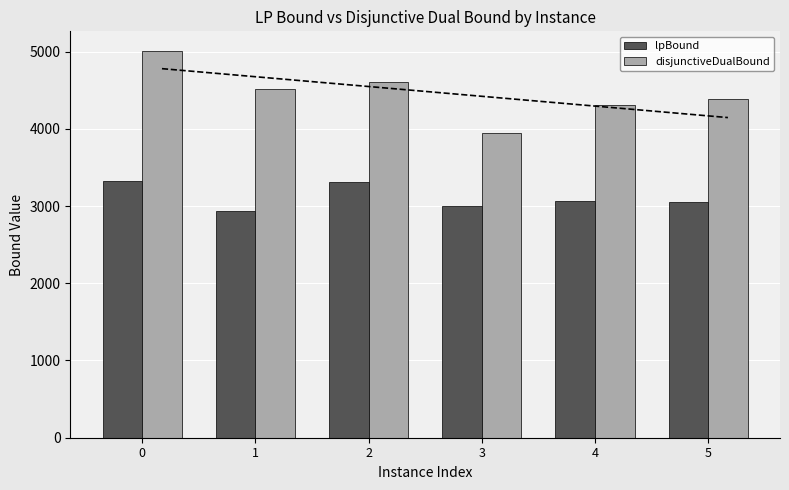

How many values in the disjunctiveDualBound series are below 4516?

3